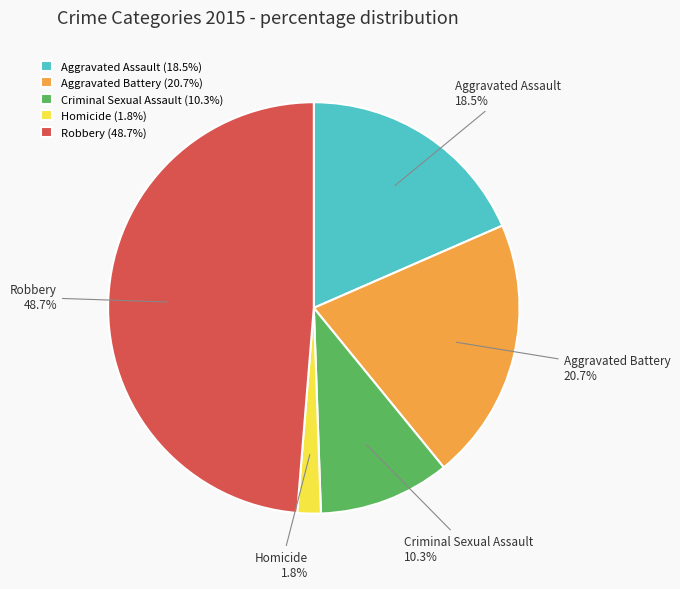

Which has a higher value, Aggravated Battery or Criminal Sexual Assault?

Aggravated Battery